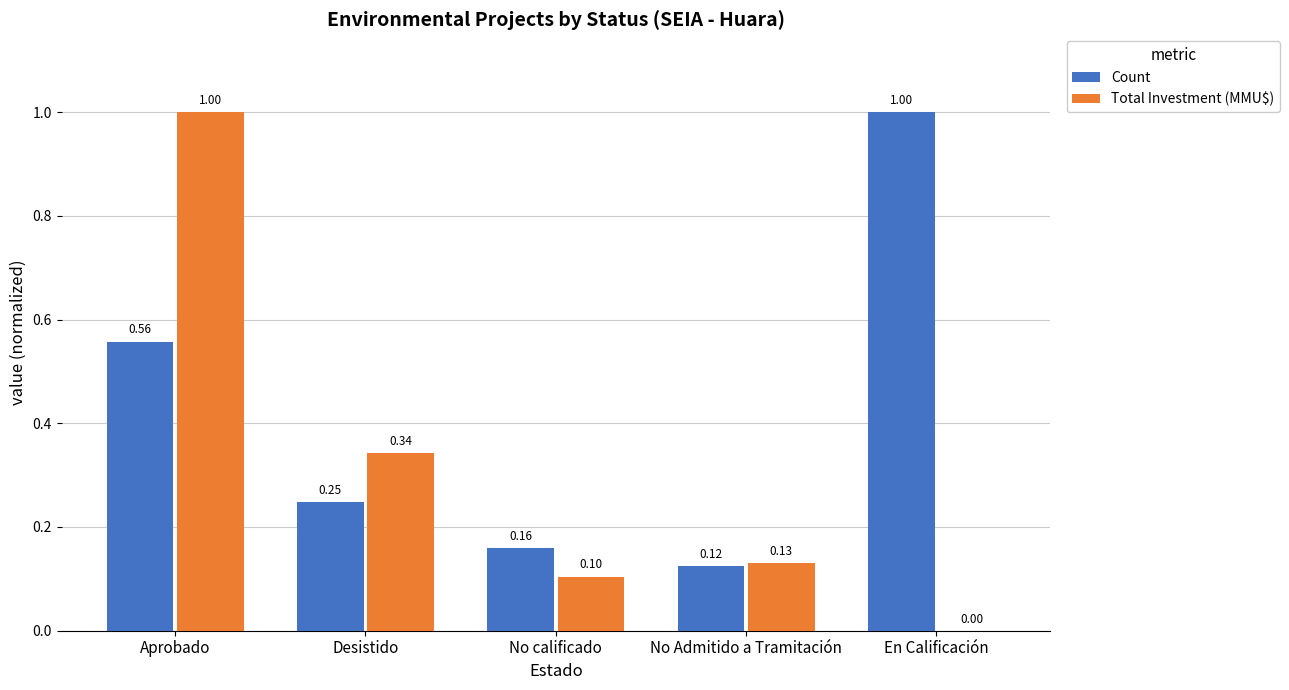

What is the sum of the Count values at No calificado and Desistido?

0.4